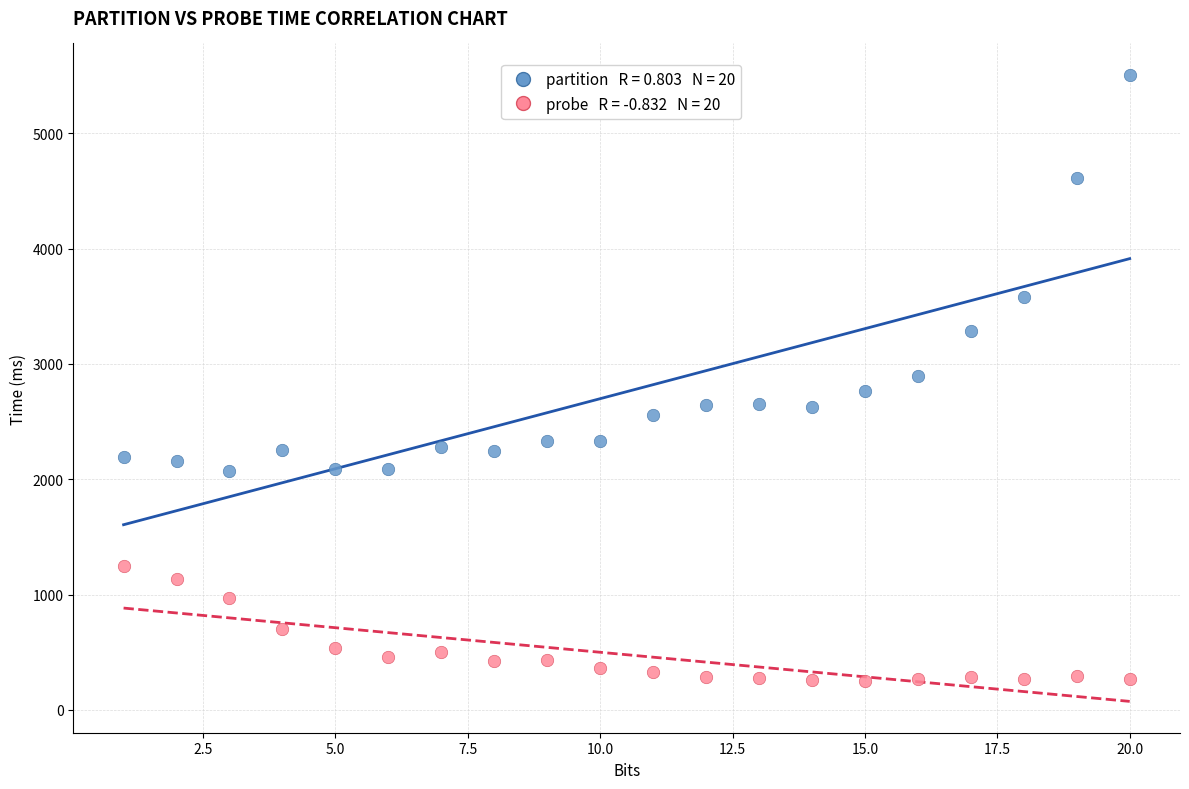

Across all data points, what is the range of Y values (max minus min)?

5256.3